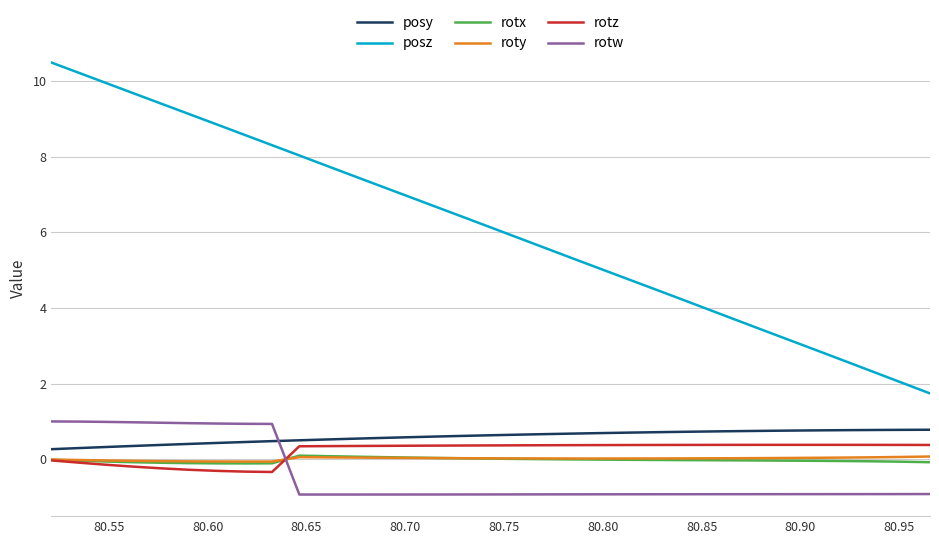

Which series has the largest total across all categories?

posz